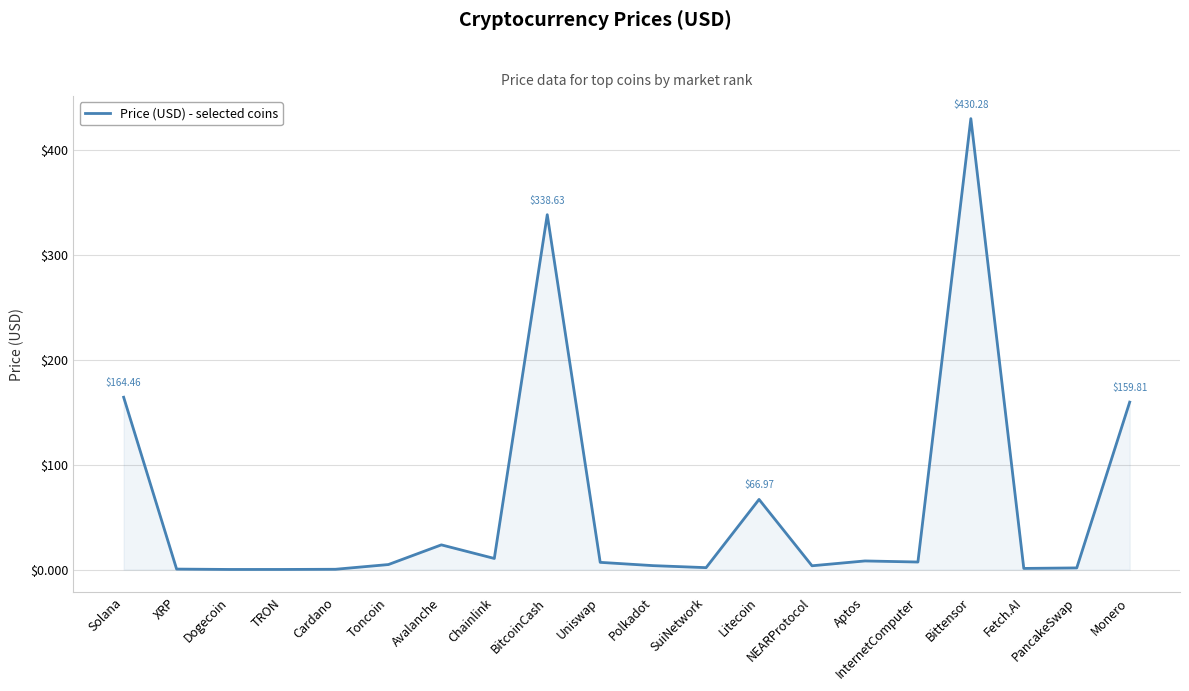

What is the change in value from Polkadot to Fetch.AI?

-2.7